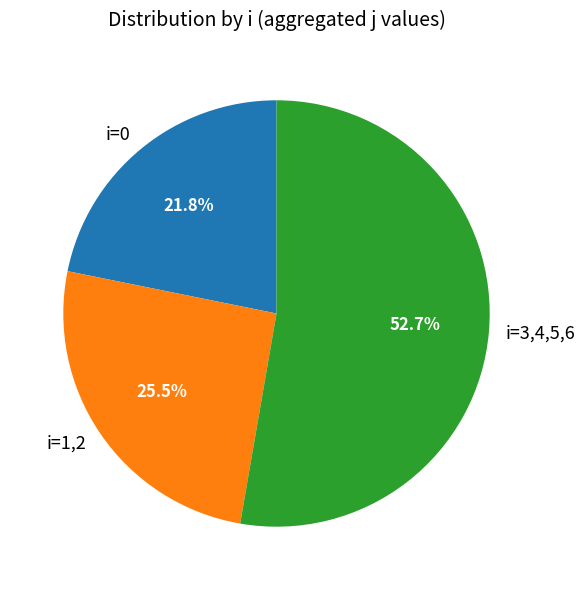

Count the number of slices in the pie.

3